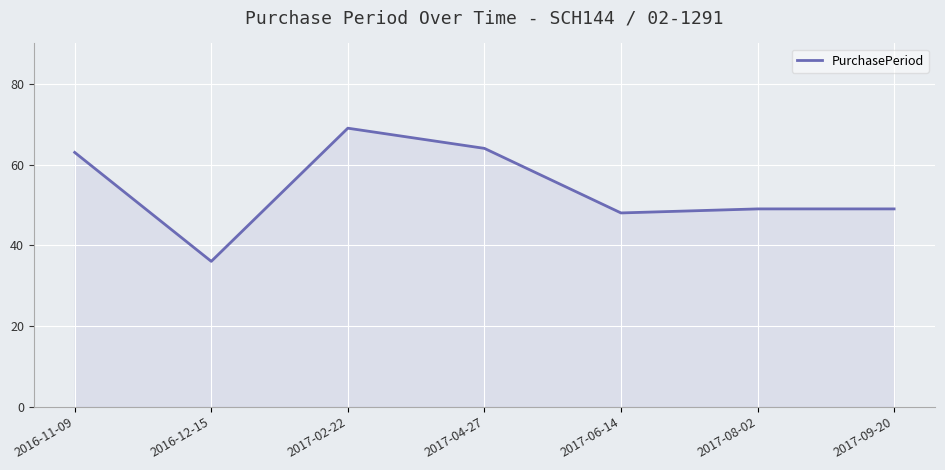

Reading left to right, what are all the values shown in this chart?

2016-11-09=63	2016-12-15=36	2017-02-22=69	2017-04-27=64	2017-06-14=48	2017-08-02=49	2017-09-20=49